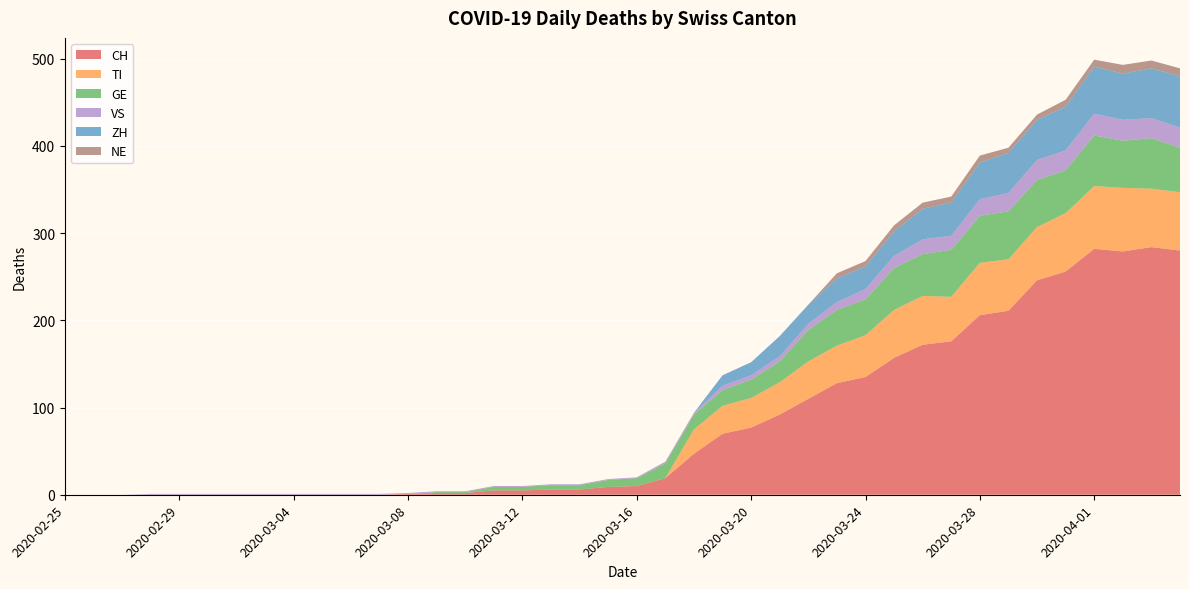

Does the chart display data point markers on the line(s)?

No